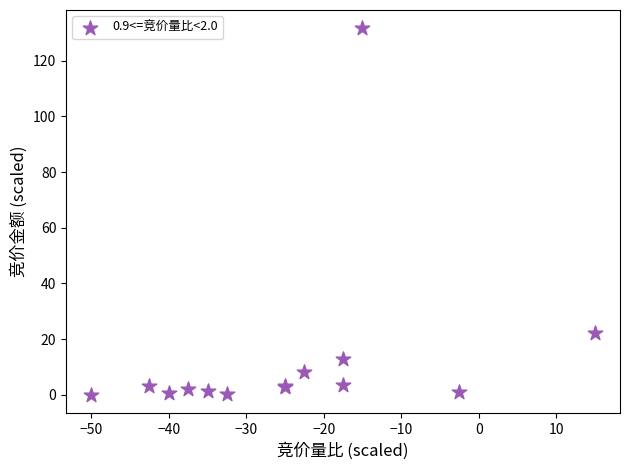

What Y value in the scatter plot is closest to 65?

22.3